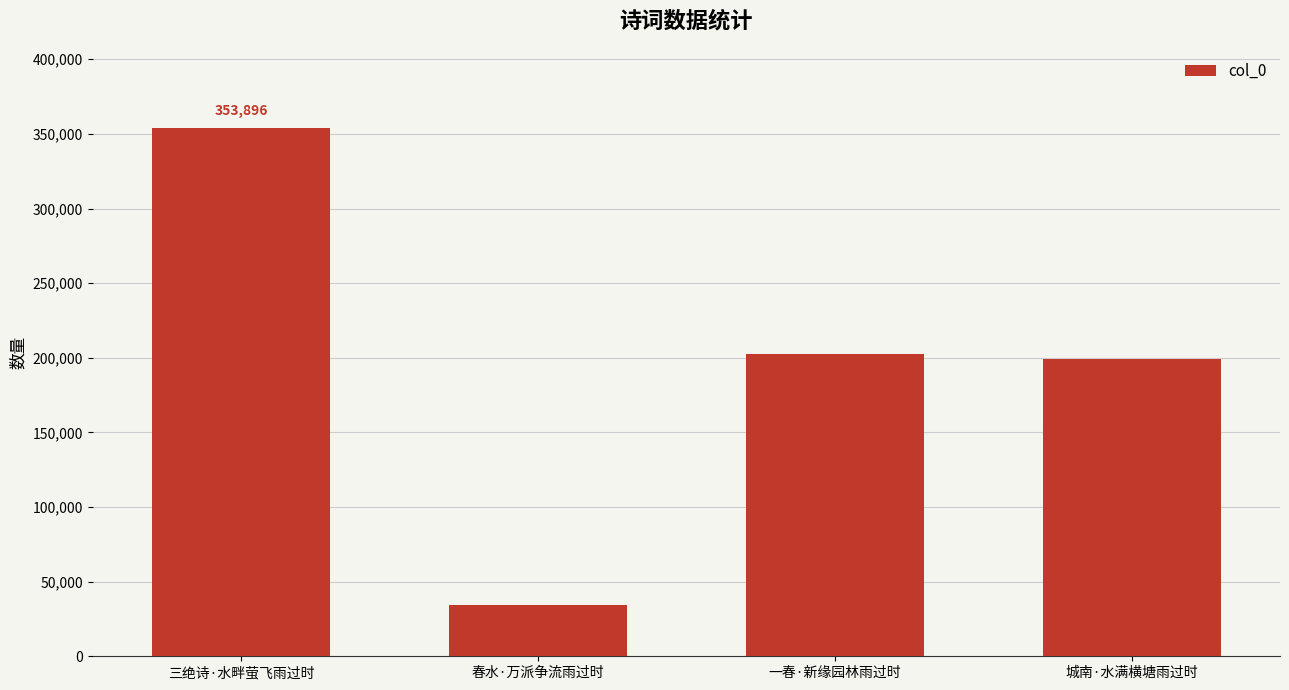

What is the label of the 1st bar from the right?

城南·水满横塘雨过时